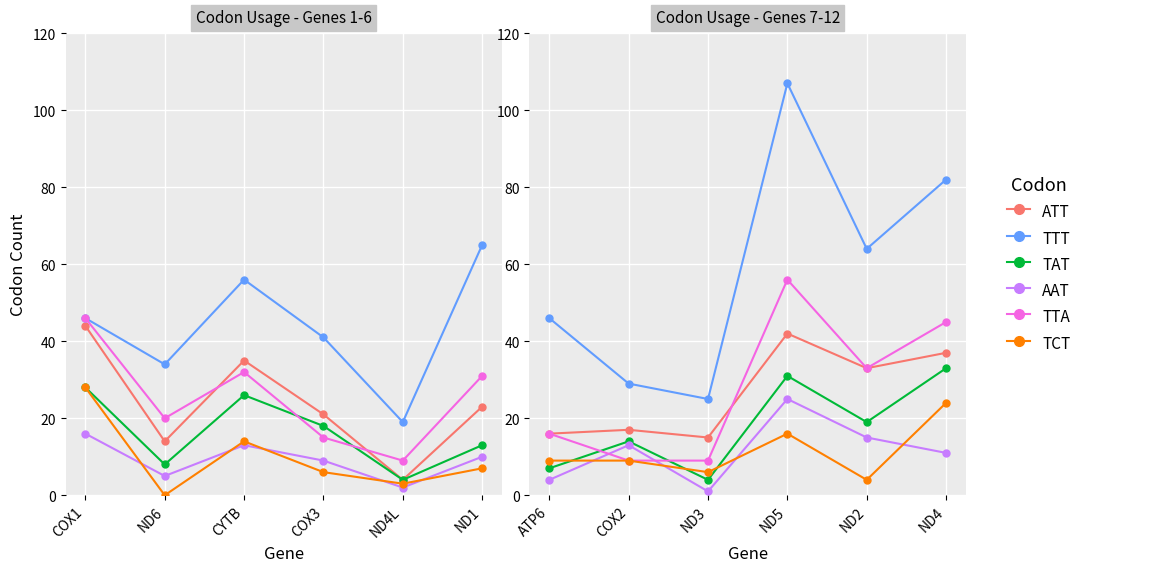

The value of TAT at ND3 is 1. True or false?

False